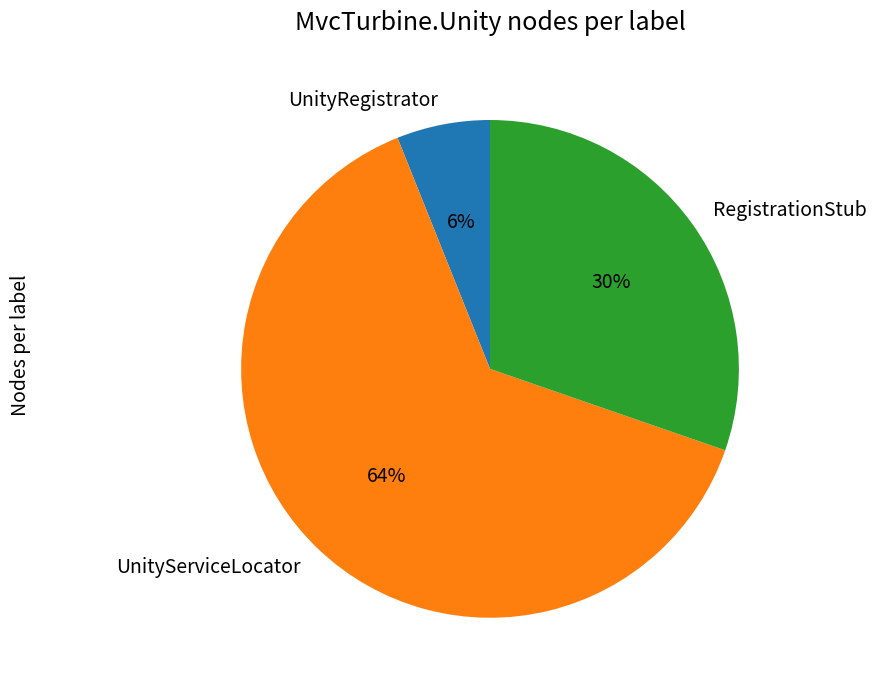

Does UnityRegistrator account for over 50% of the chart?

No